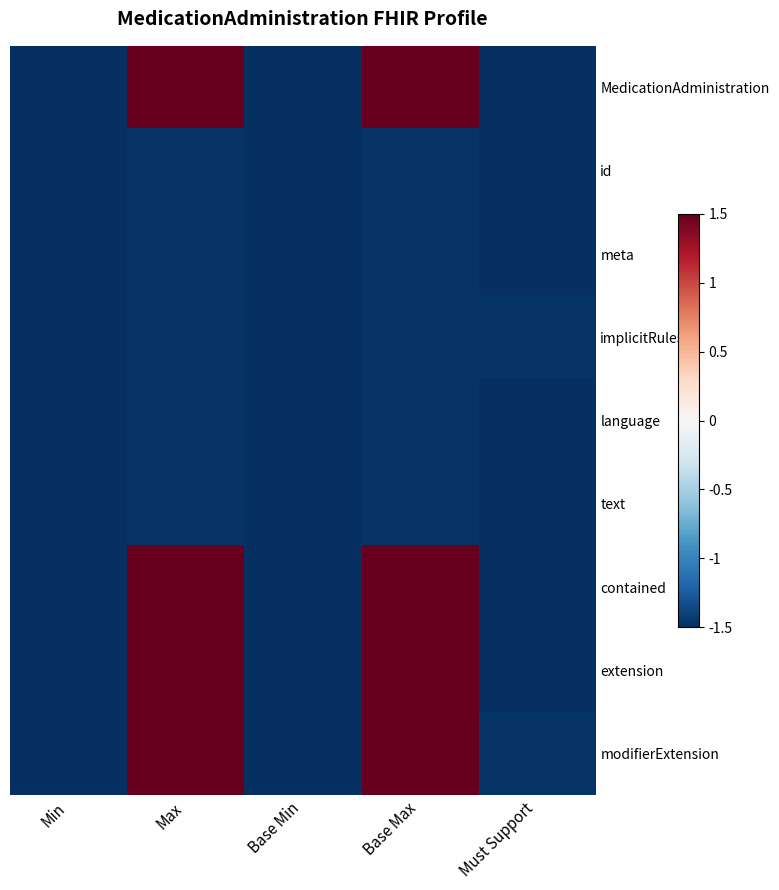

At which category is the sum across all series the highest?

Max